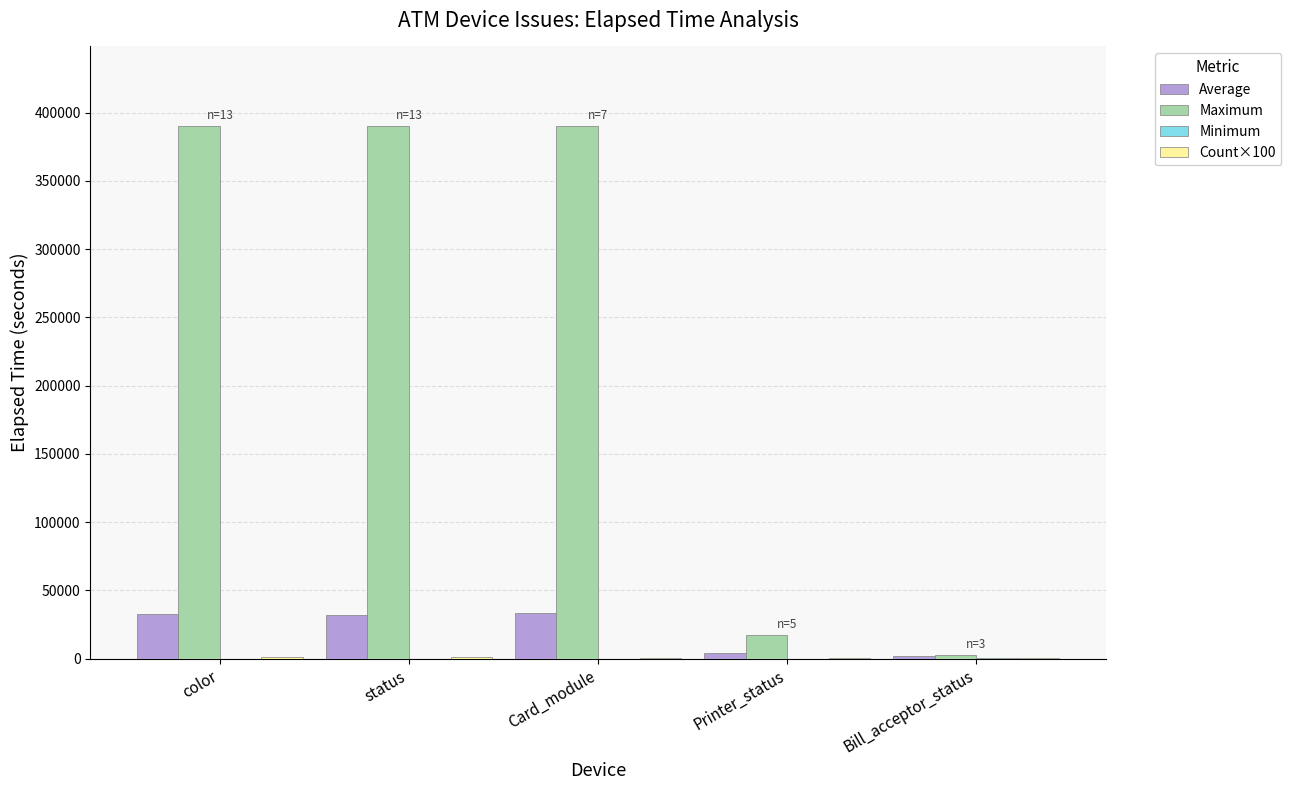

Are the bars grouped side by side (vs. stacked)?

Yes